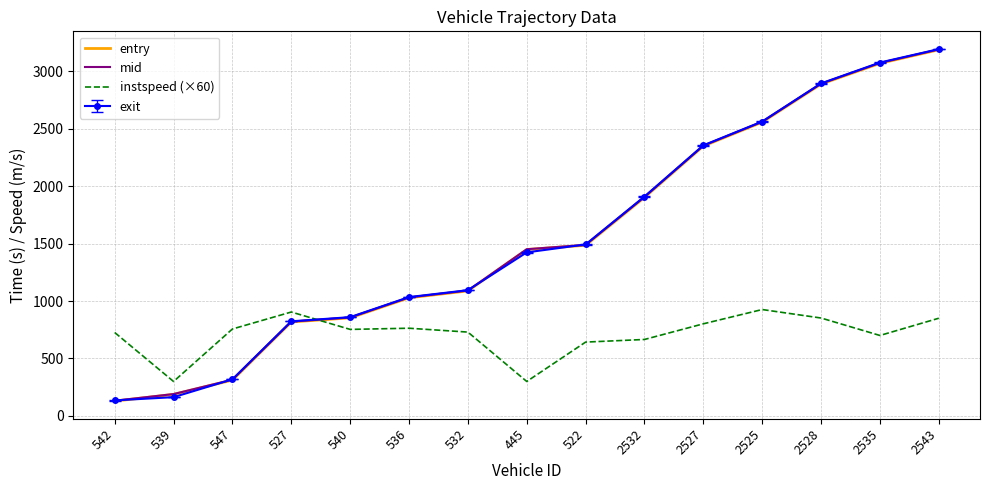

True or false: mid has more than 0 interior local peaks.

False